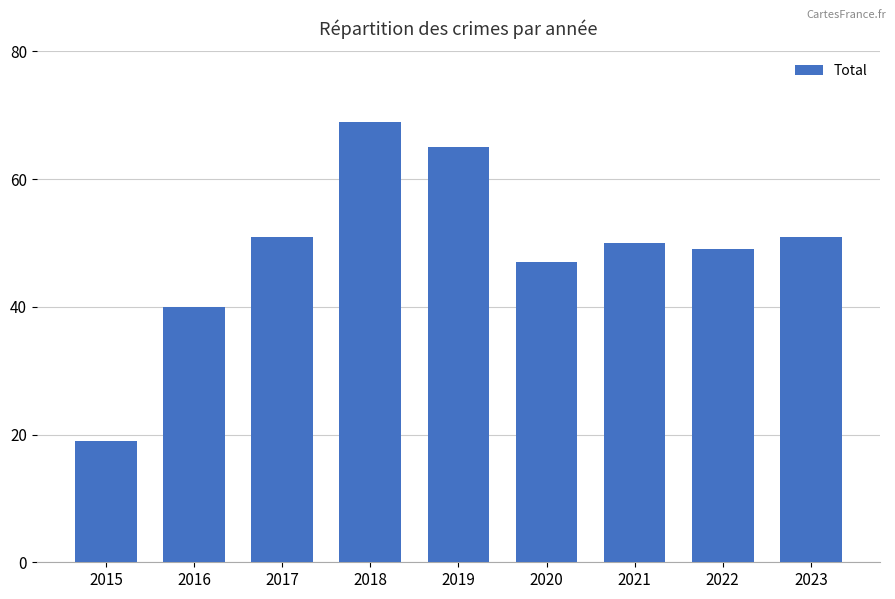

True or false: the data shows 79 at 2023.

False